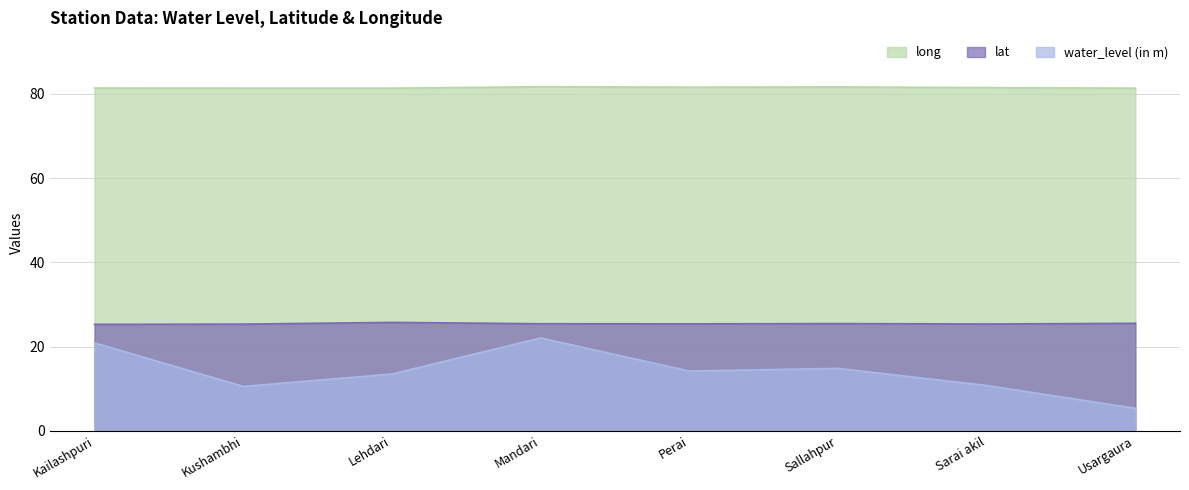

Is the value of long at Kailashpuri greater than the value of water_level (in m) at Mandari?

Yes